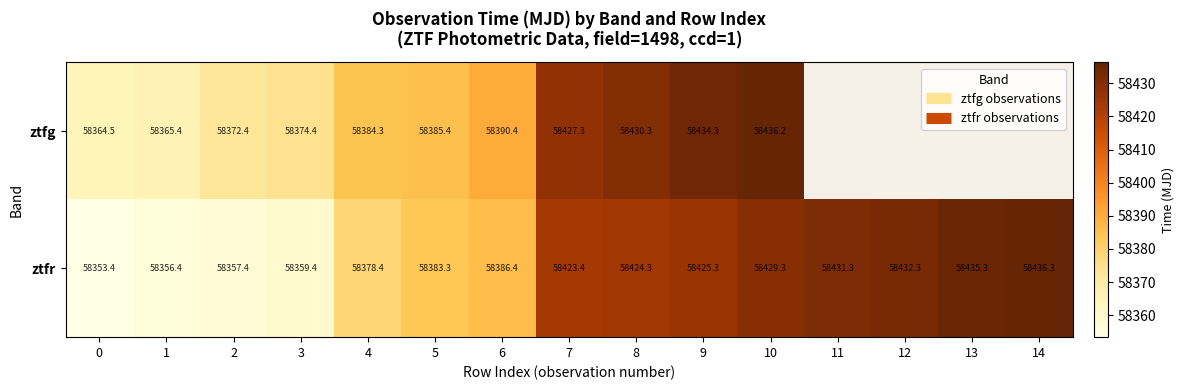

At which category is the sum across all series the highest?

10